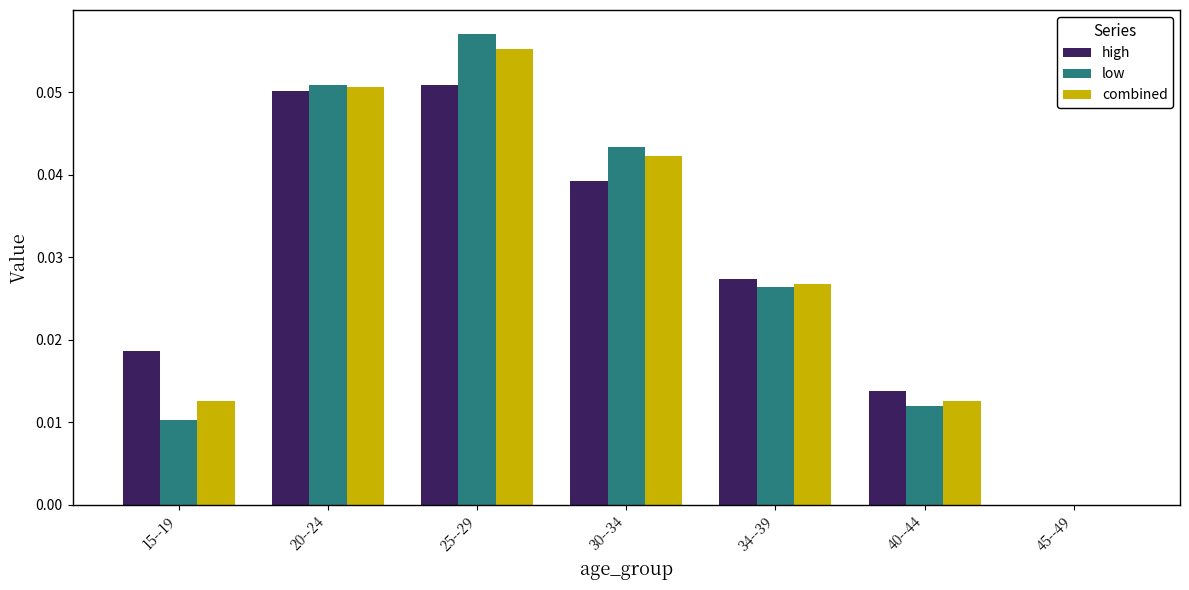

Between 20--24 and 30--34, which series saw the biggest shift?

high